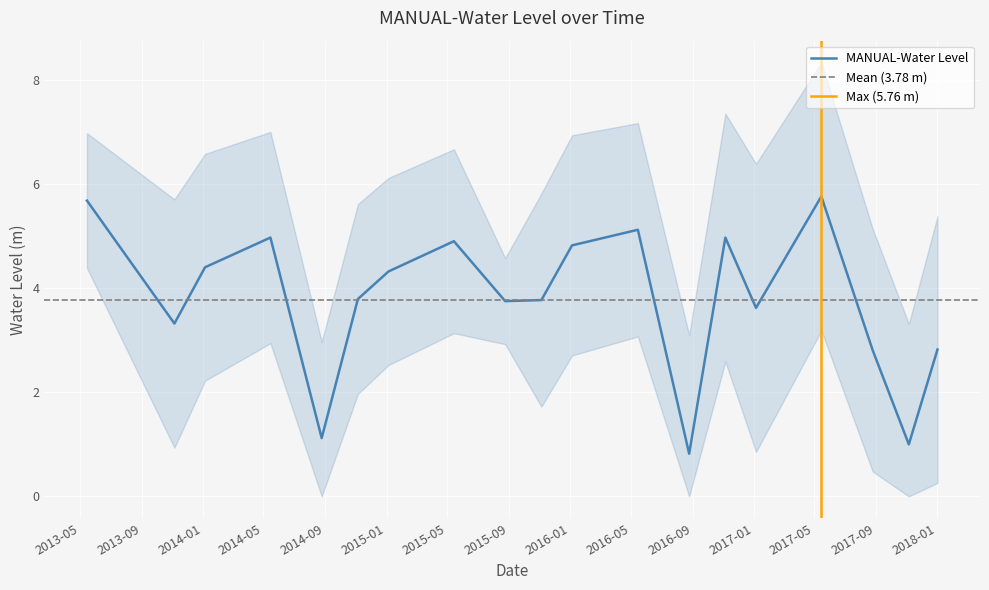

At which label does the data first exceed 3?

2013-05-15